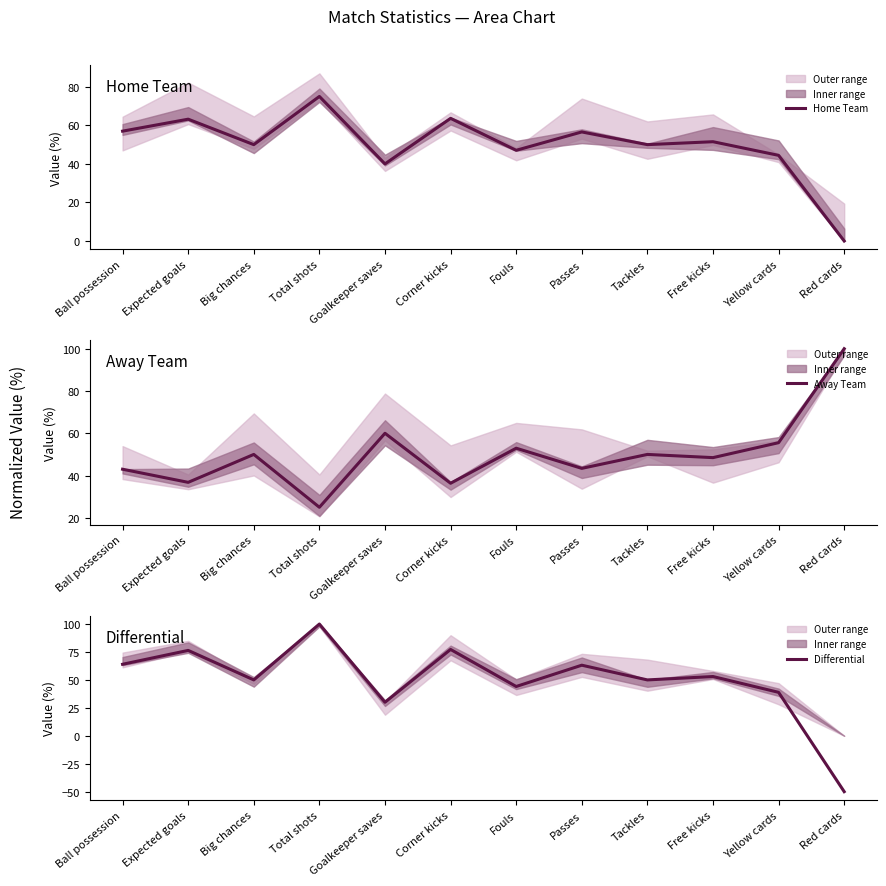

Which category has the highest value across all series?

Red cards